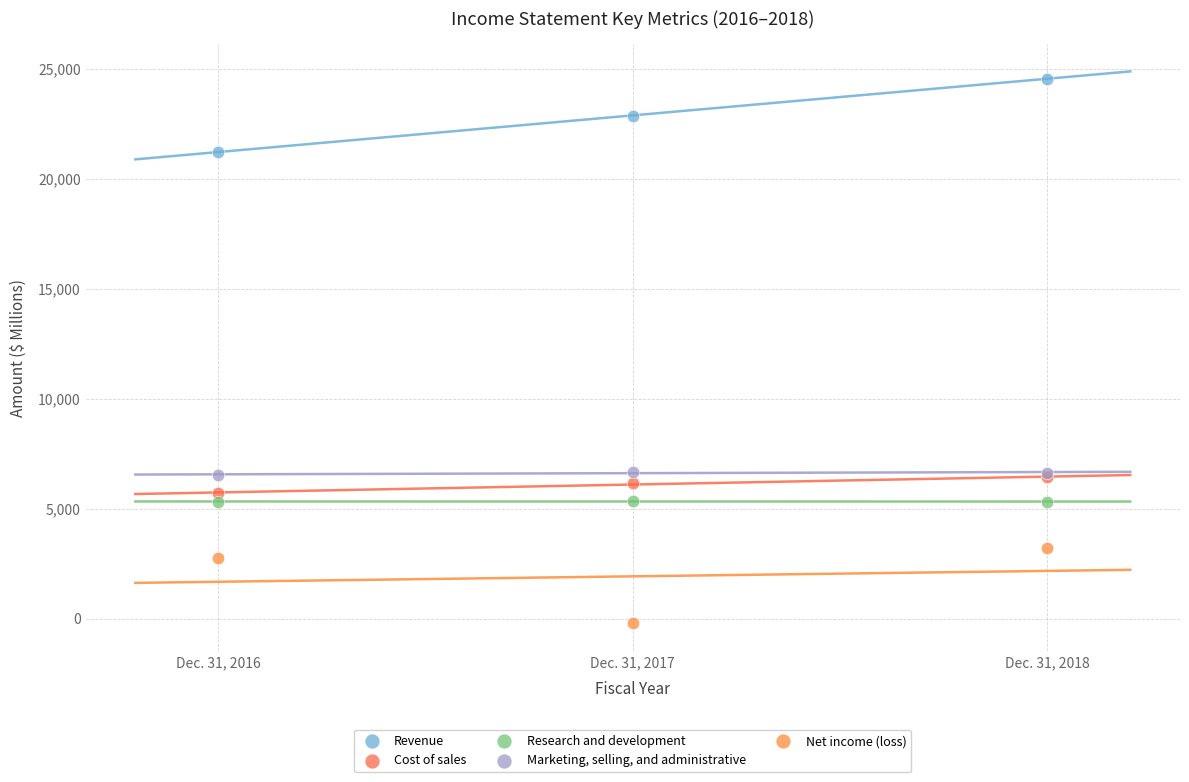

What are all the series names shown in the legend?

Revenue, Cost of sales, Research and development, Marketing, selling, and administrative, Net income (loss)